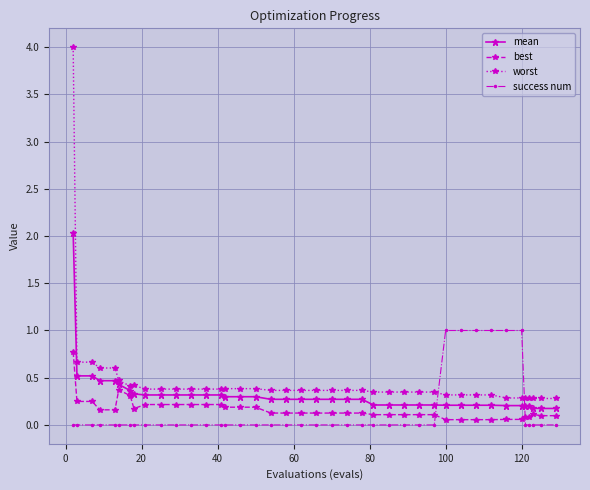

What is the sum of all success num values?

6.0